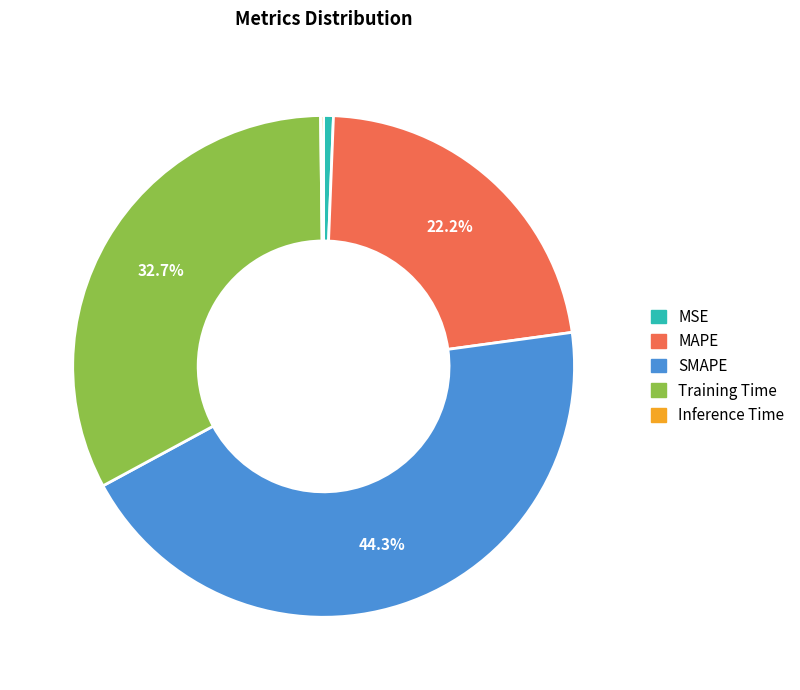

What percentage is the MSE slice, to the nearest percent?

1%